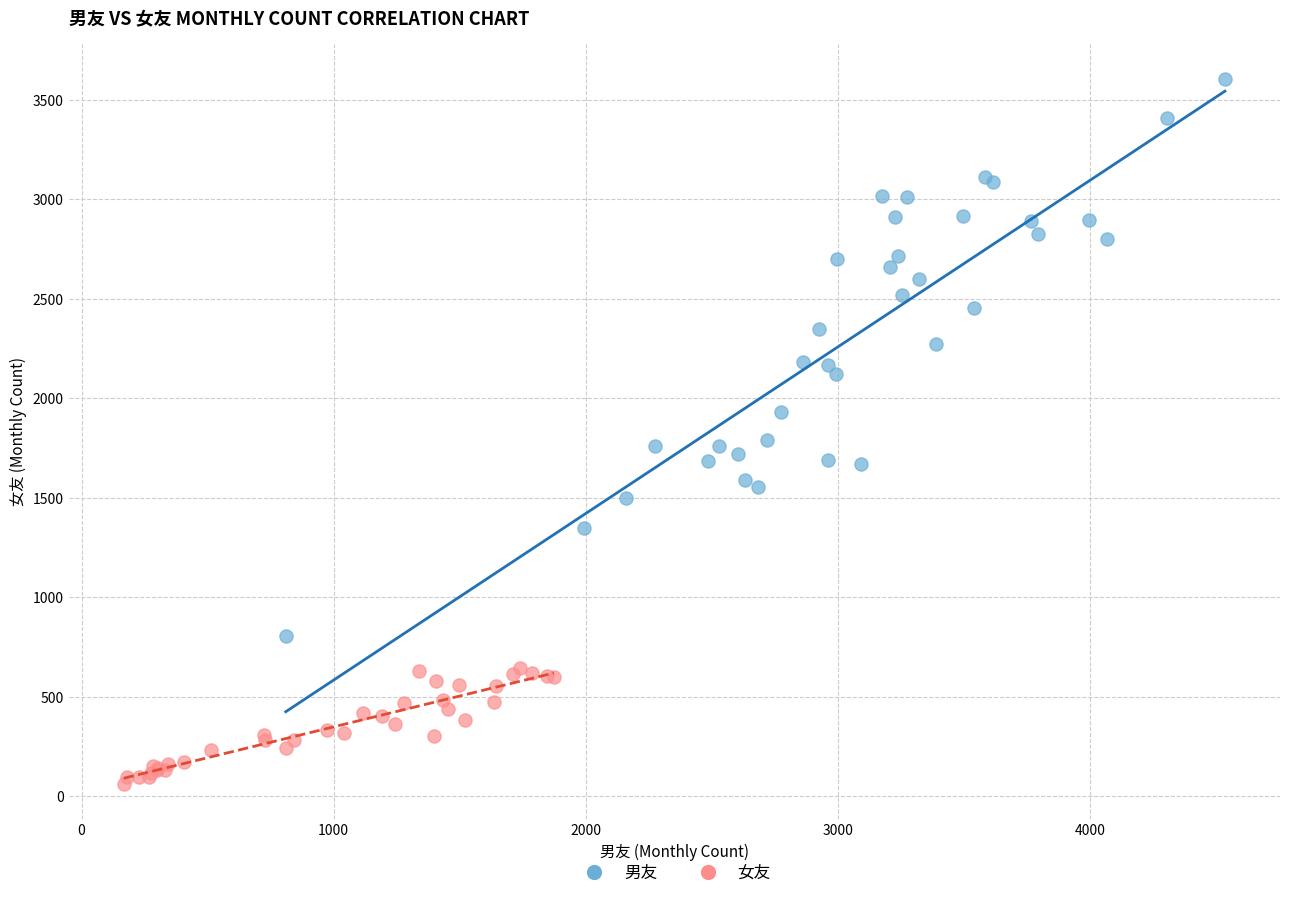

Which series reaches the minimum Y coordinate?

女友